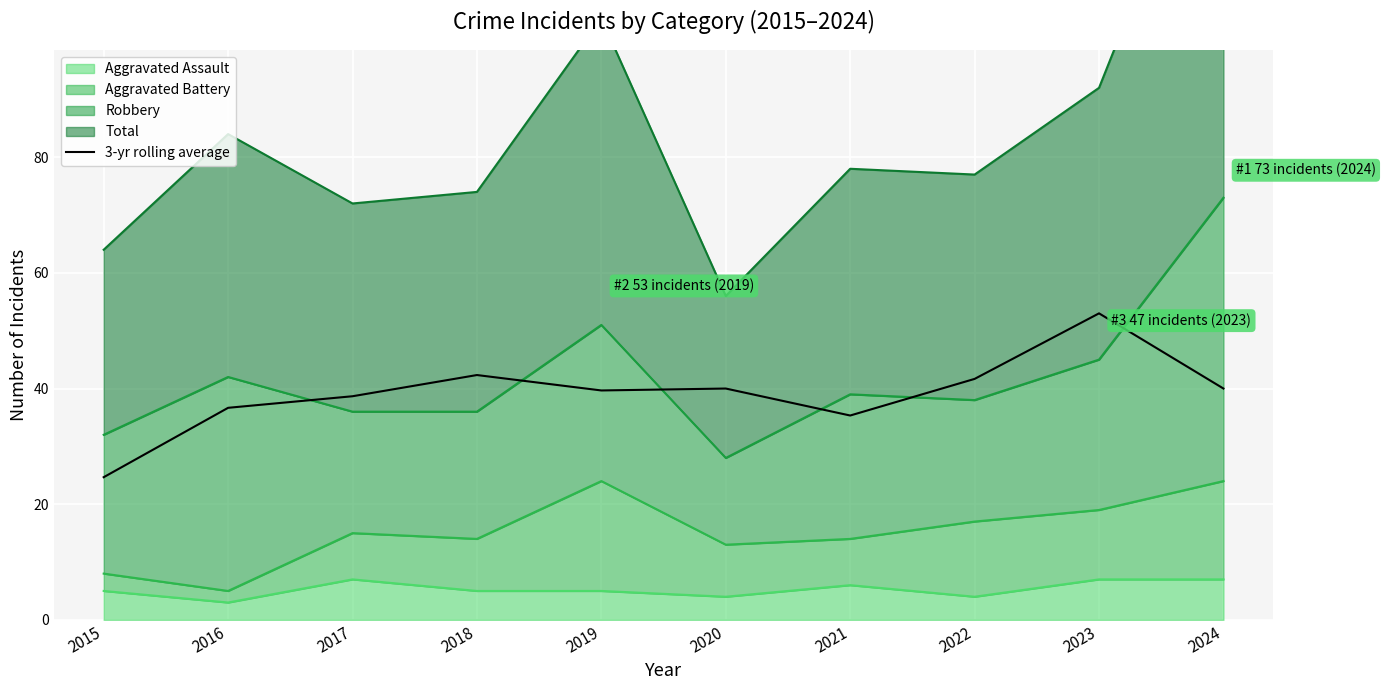

Reading left to right, extract all data points from this chart.

2015=24.7	2016=36.7	2017=38.7	2018=42.3	2019=39.7	2020=40.0	2021=35.3	2022=41.7	2023=53.0	2024=40.0